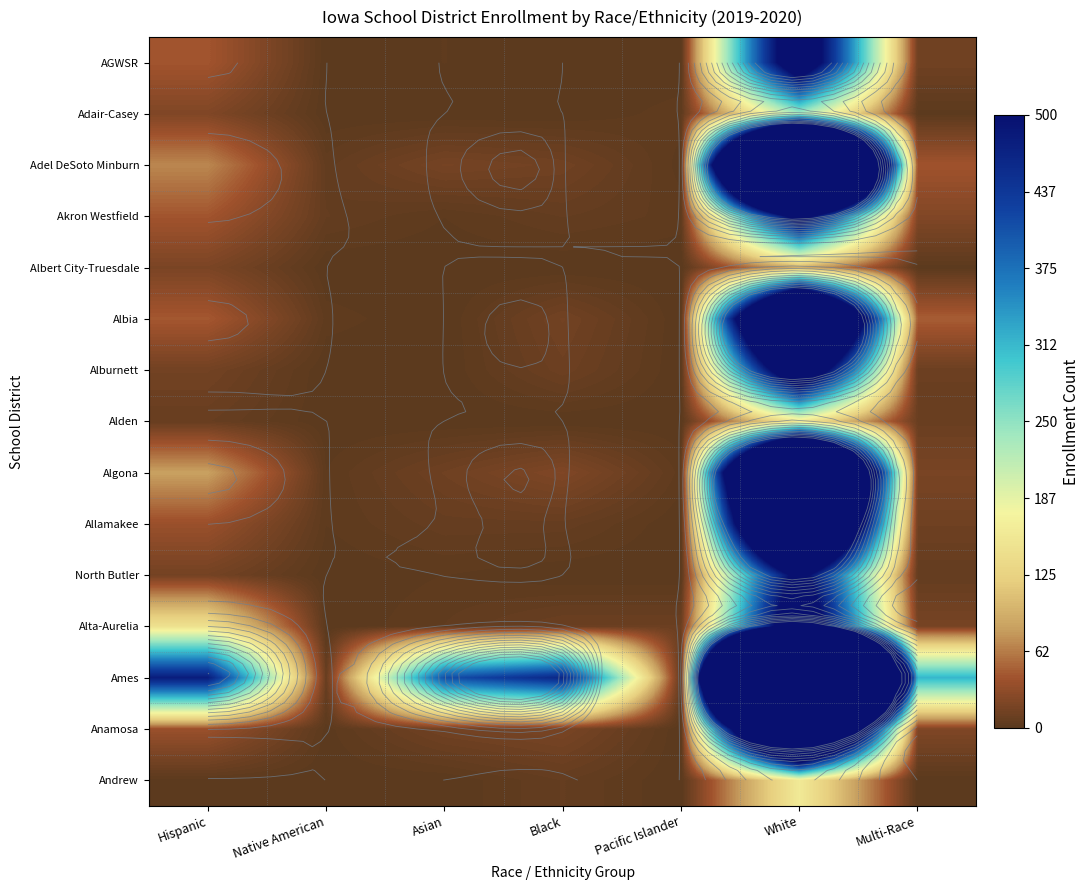

How many categories are shown in the chart?

7